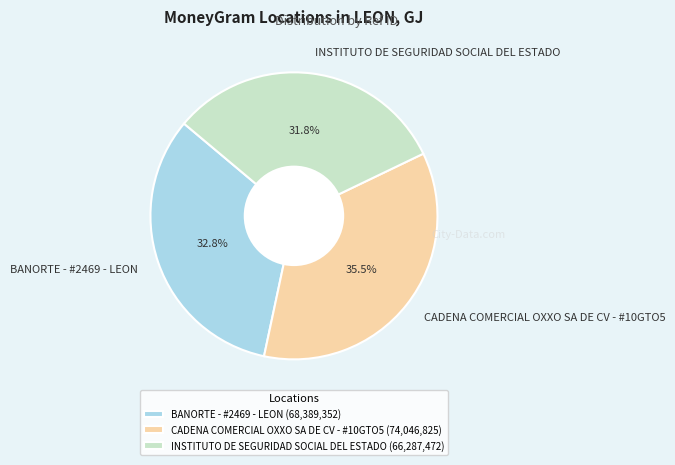

What percentage is the BANORTE - #2469 - LEON slice, to the nearest percent?

33%